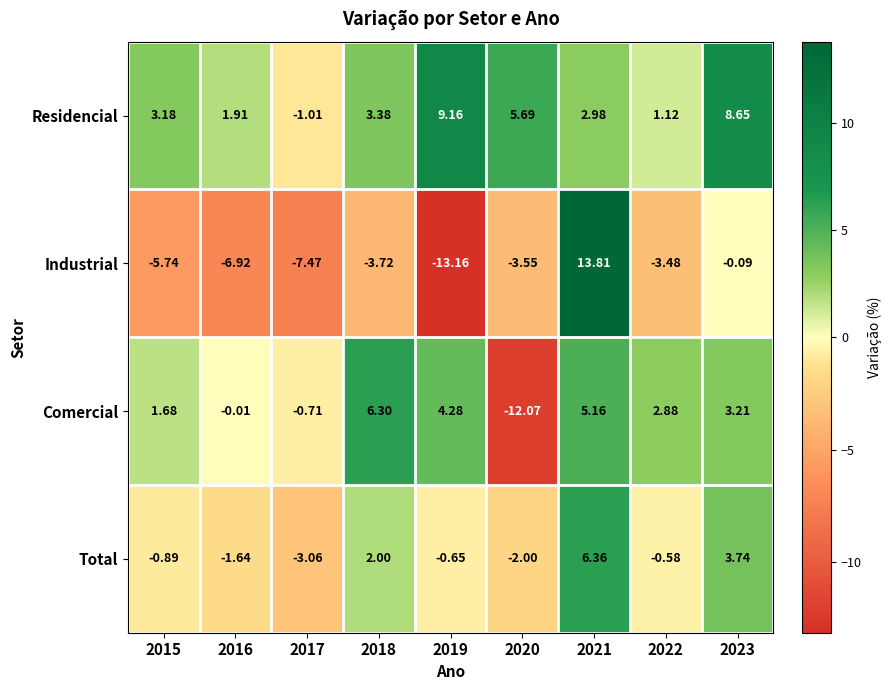

Between 2020 and 2023, which series saw the biggest shift?

Comercial